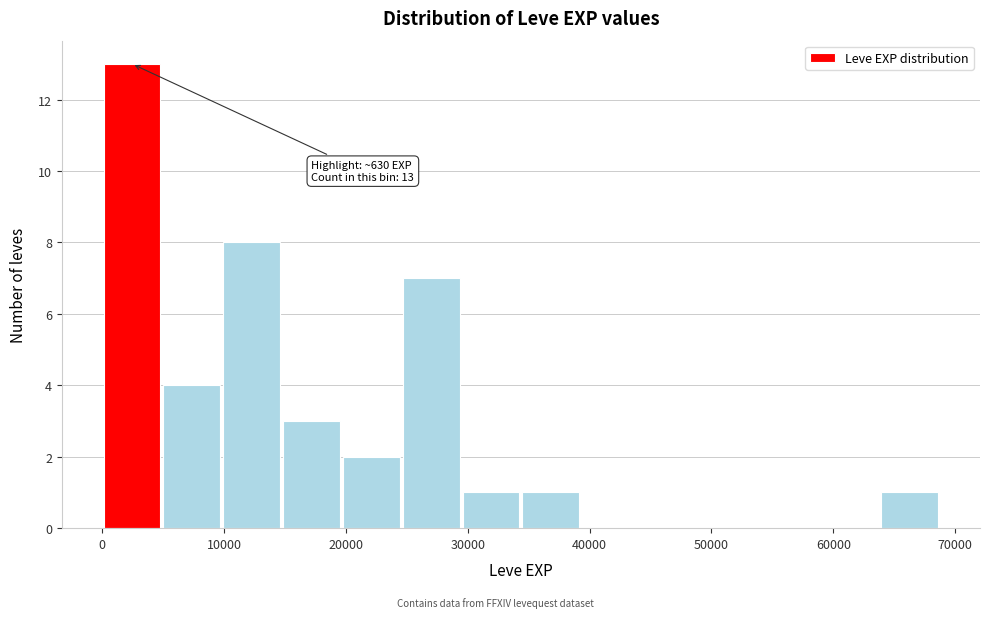

Over which range of the x-axis is the bar tallest?

0 to 5000